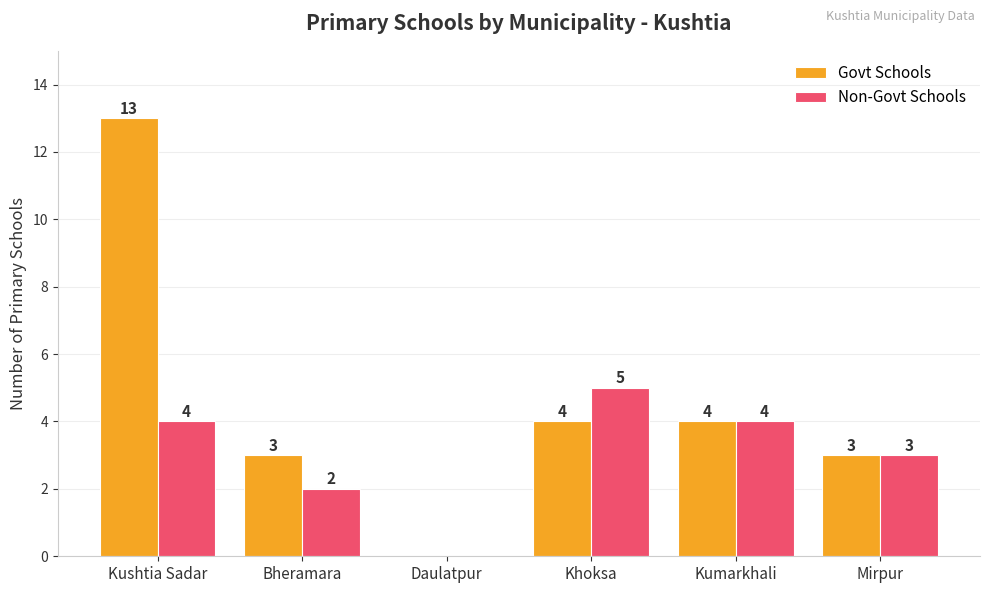

Which series has the largest range (max minus min)?

Govt Schools